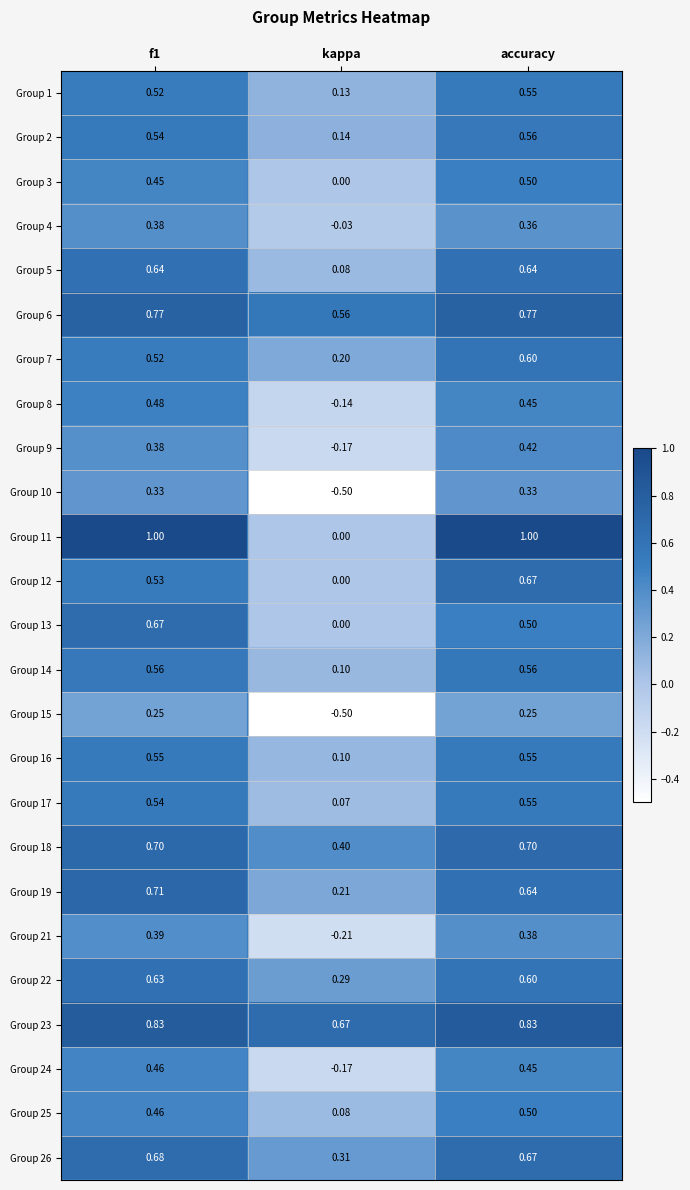

What is the smallest value displayed?

-0.5